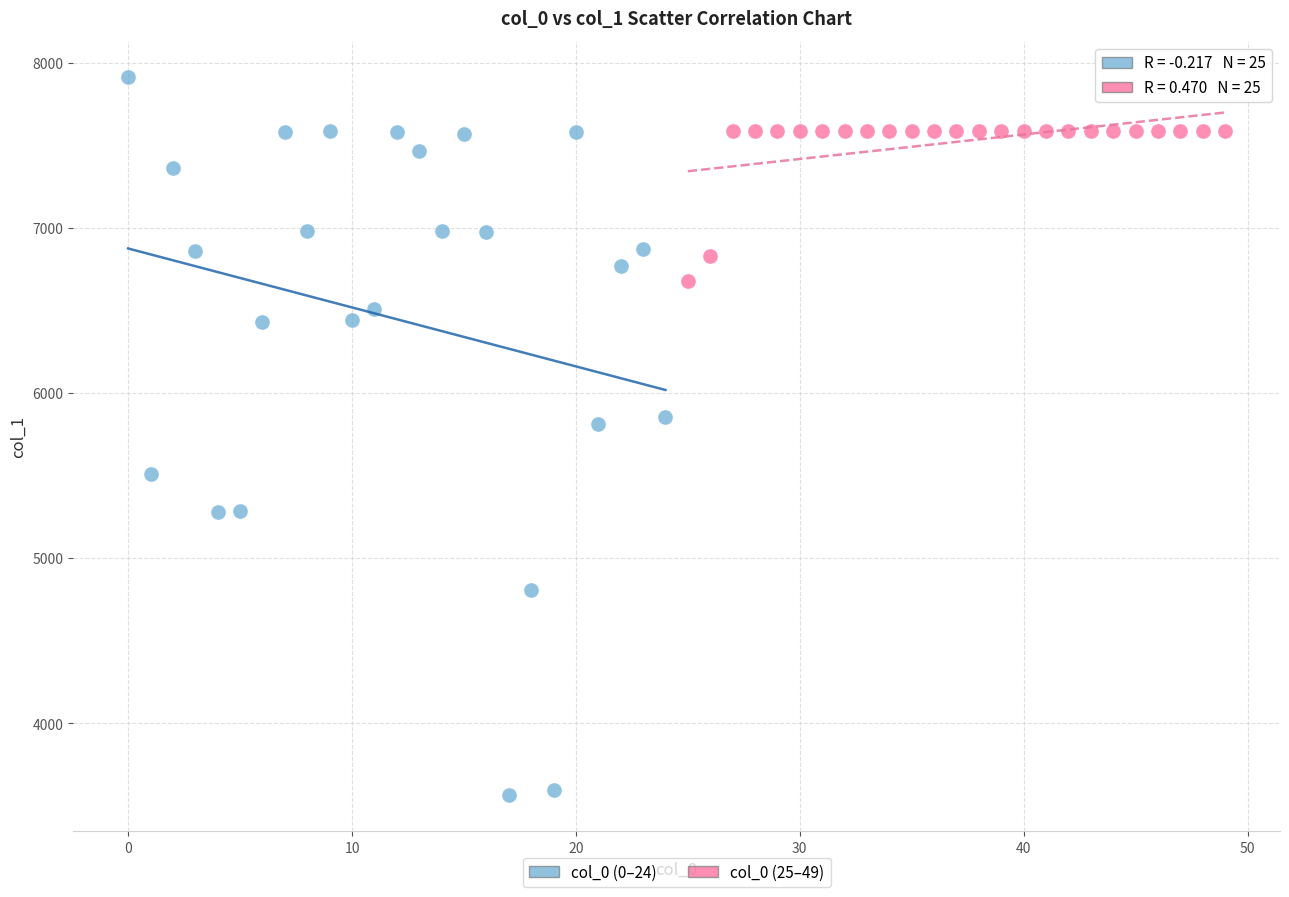

Which series has the largest Y range (max minus min)?

col_0 (0–24)